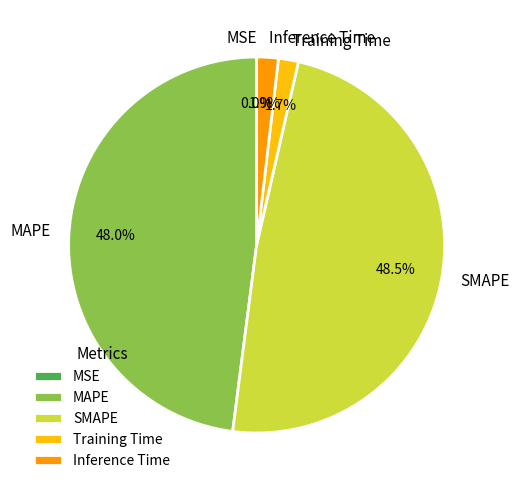

To the nearest percent, what is the difference between the largest and smallest slice percentages?

48%